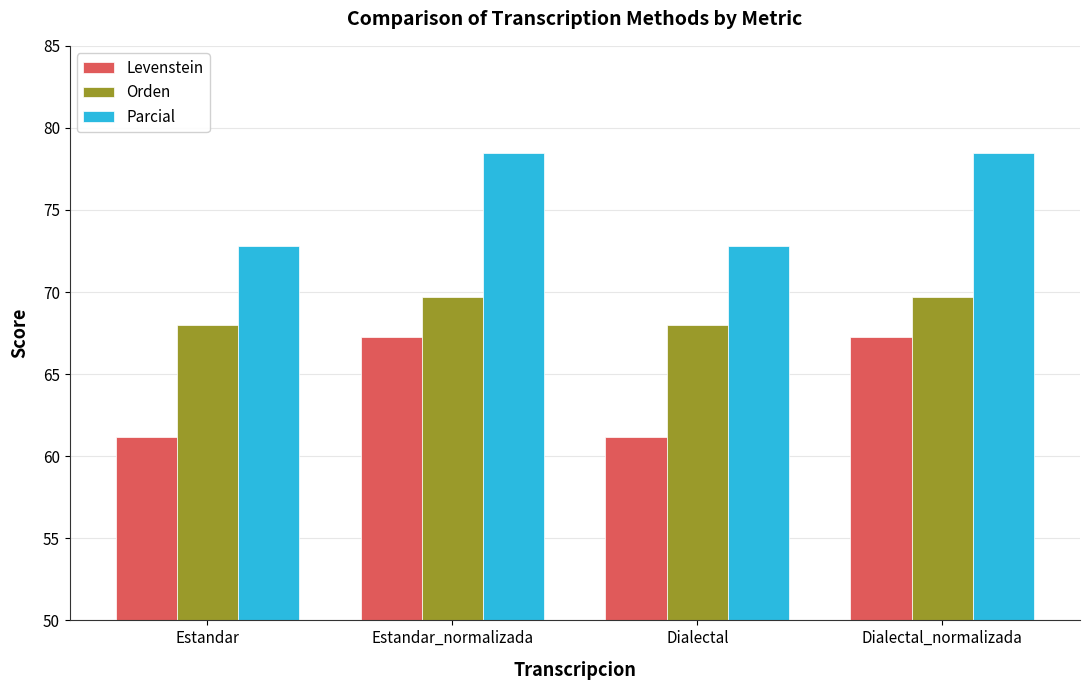

List the series in order of their overall mean, lowest first.

Levenstein, Orden, Parcial